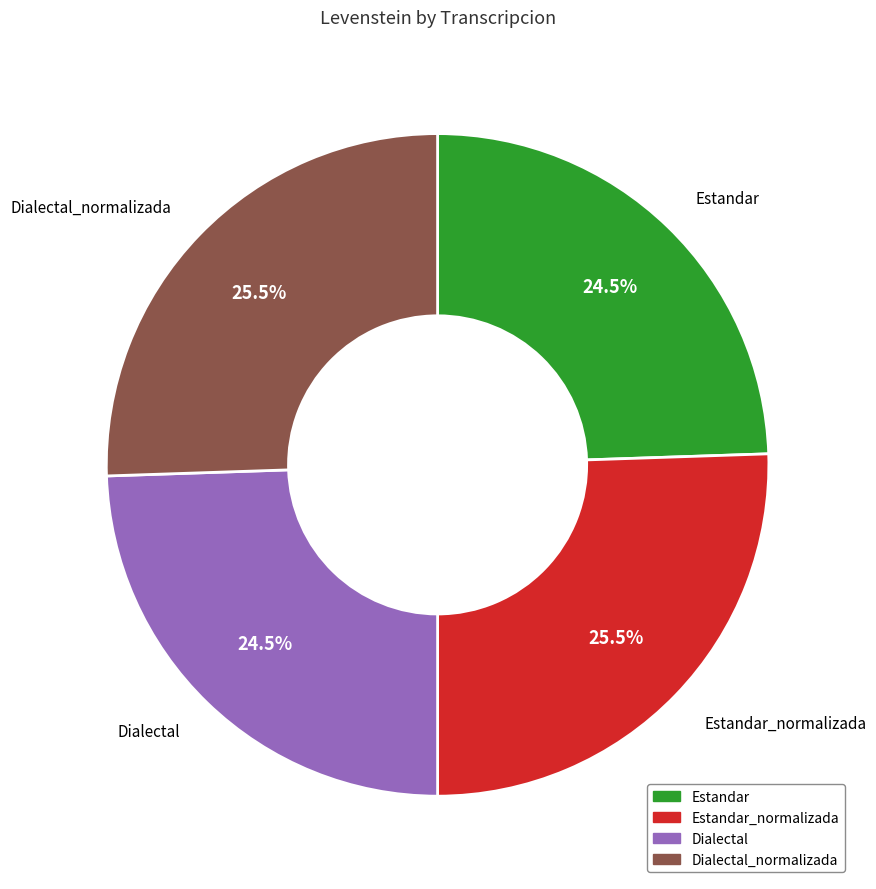

Does any single category account for the majority?

No